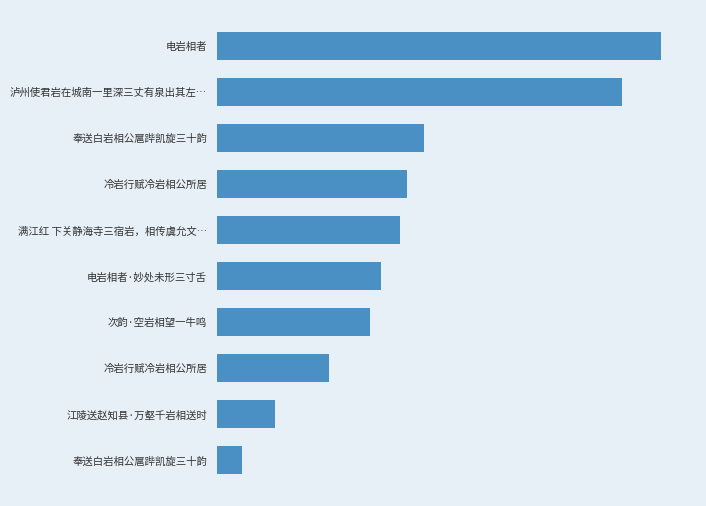

Does the chart contain any negative values?

No